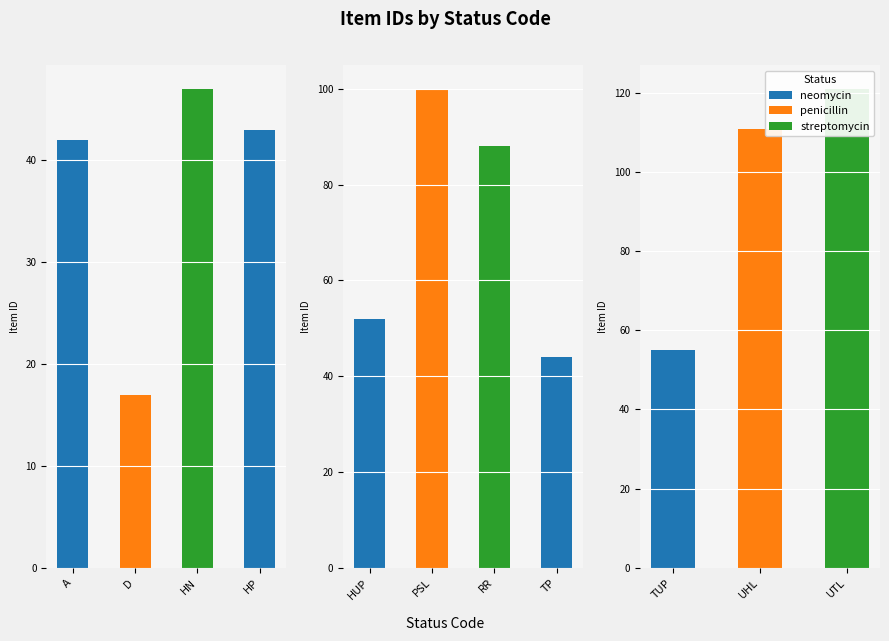

How many data points are less than 52?

5